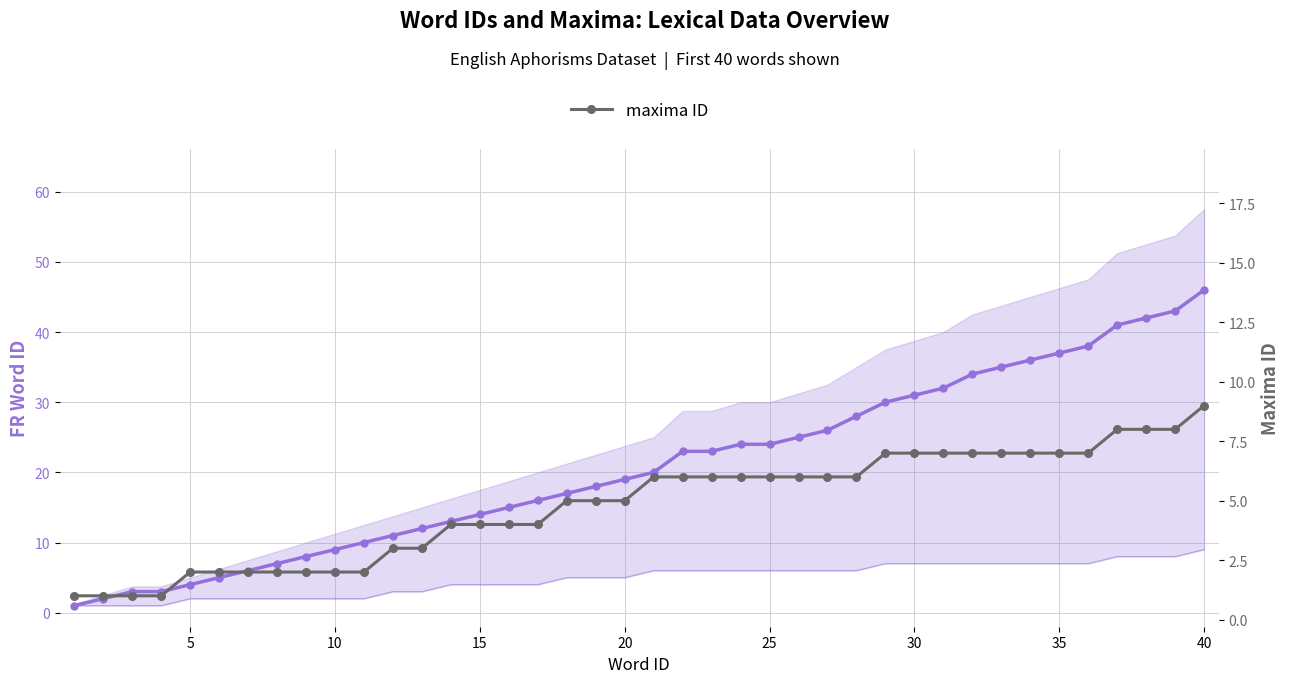

What is the sum of all FR word ID values?

831